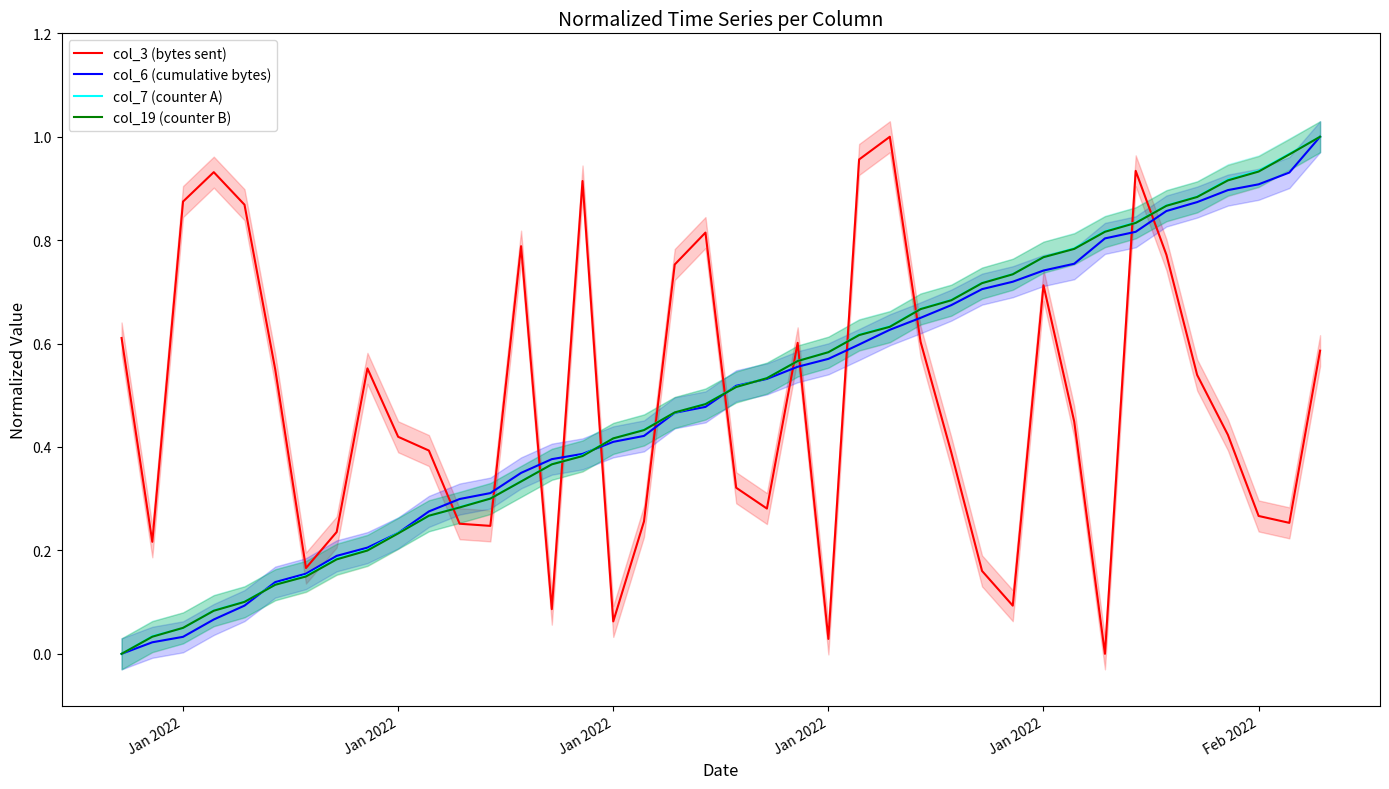

What is the total value across all series at Jan 2022?

0.6